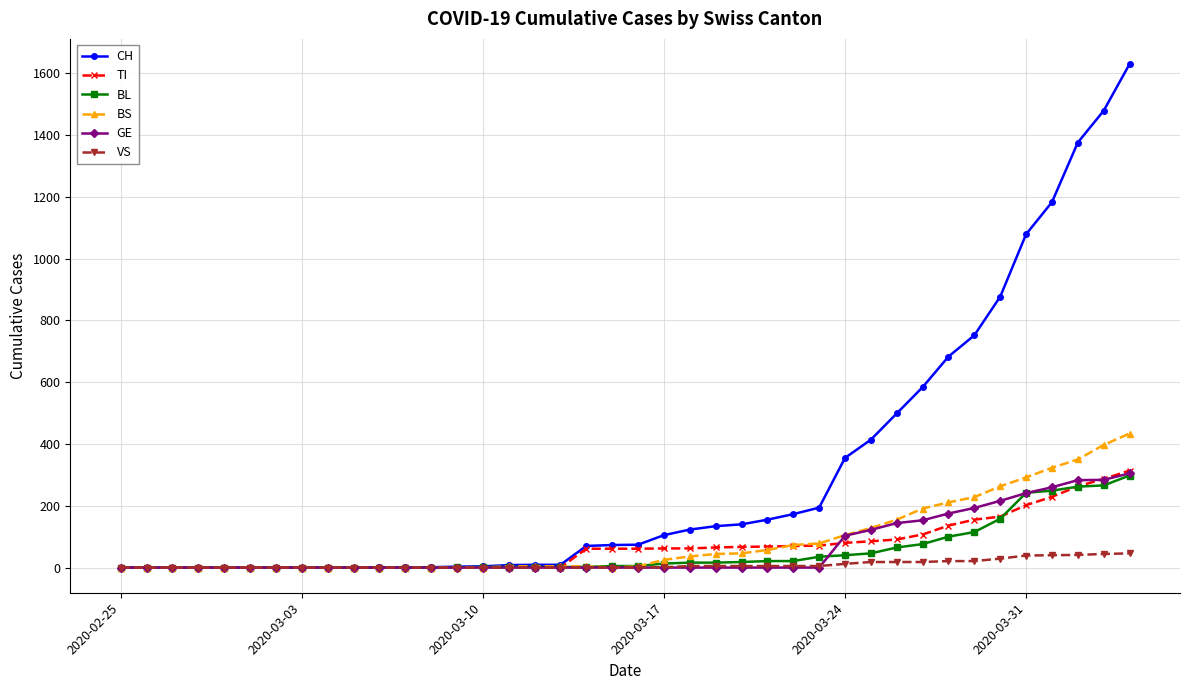

Which series has the largest range (max minus min)?

CH